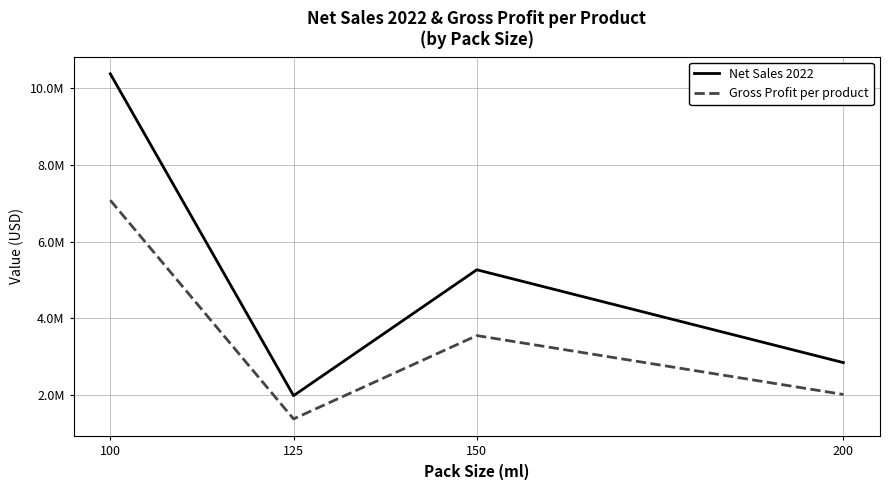

Which series has the largest total across all categories?

Net Sales 2022